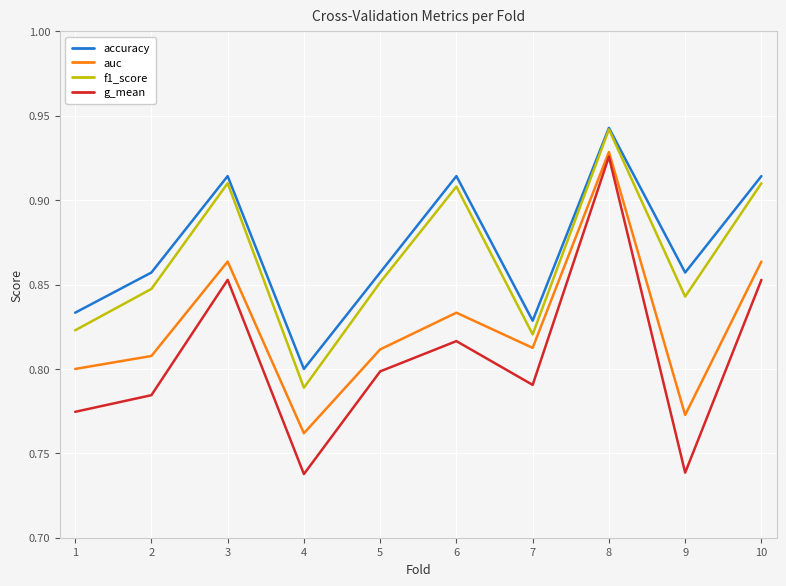

Which category has the lowest value in the accuracy series?

4